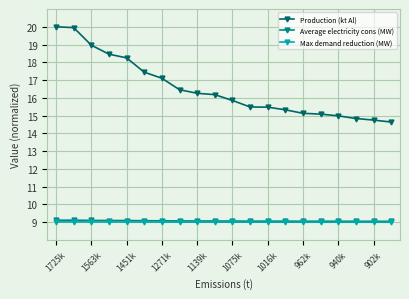

At how many categories does at least one series exceed 18?

5